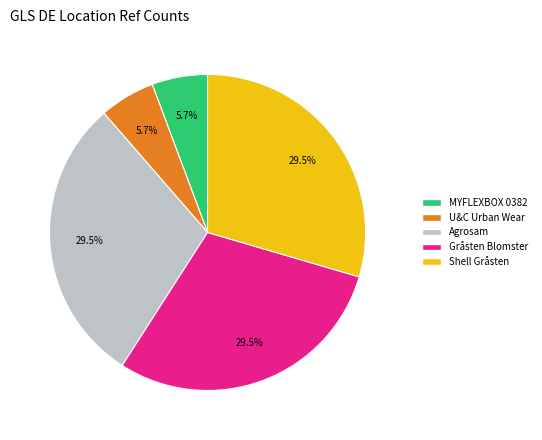

What is the total percentage of Agrosam and U&C Urban Wear?

35.2%